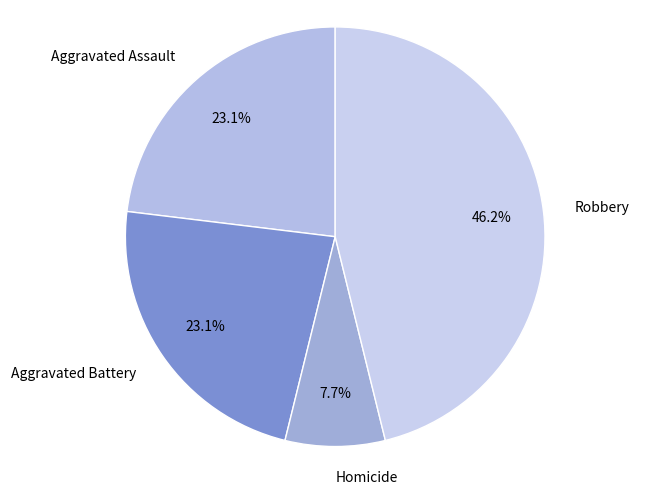

The Robbery slice represents 56% of the pie. True or false?

False